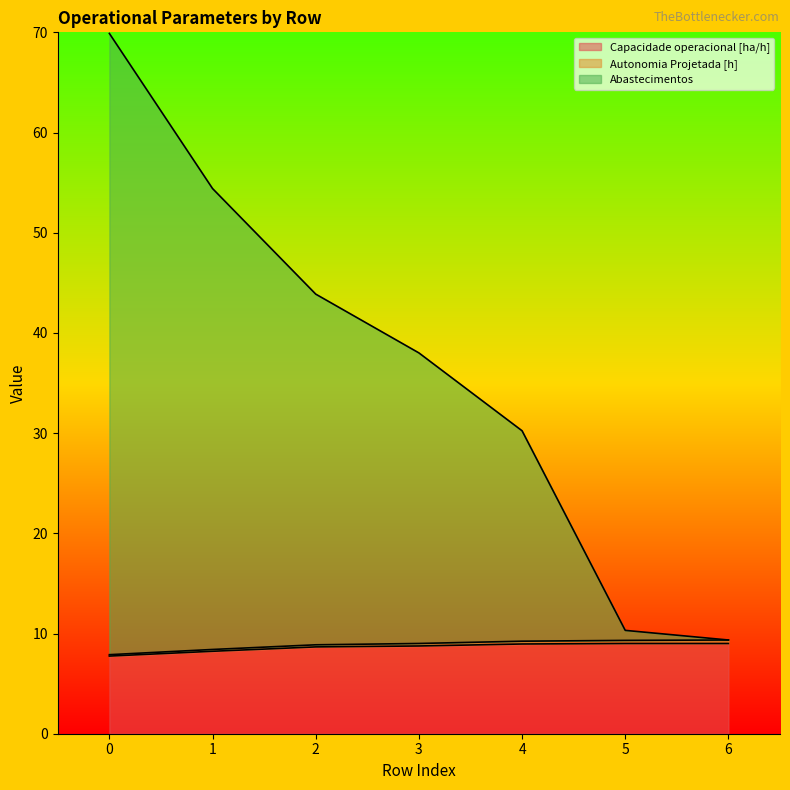

Between 4 and 5, which is larger?

5